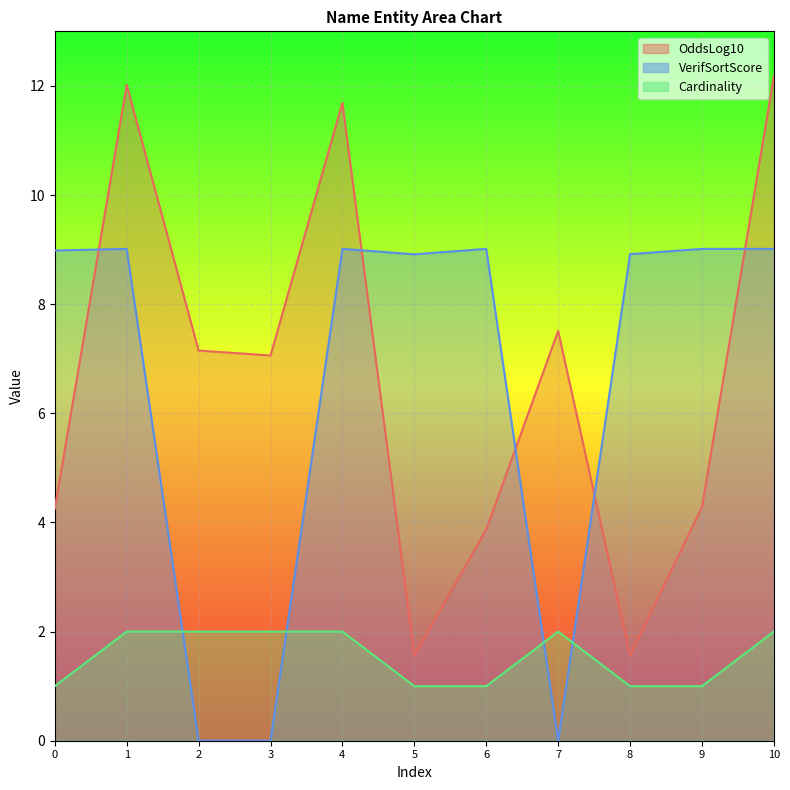

Is the value of VerifSortScore at 5 greater than the value of Cardinality at 0?

Yes